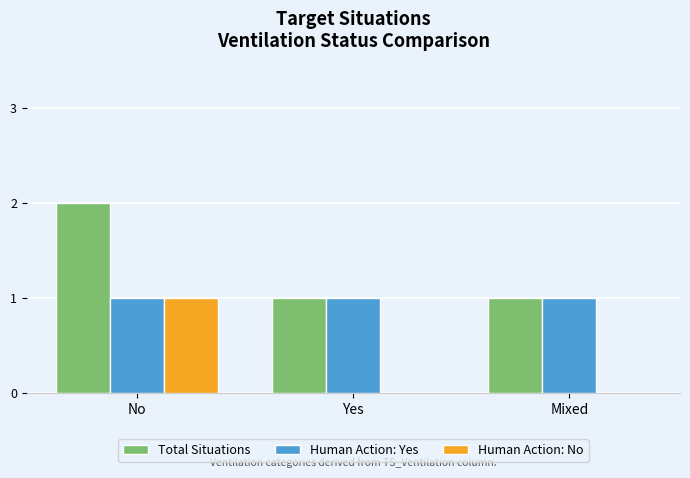

The Human Action: No series shows 0 at Yes. True or false?

True